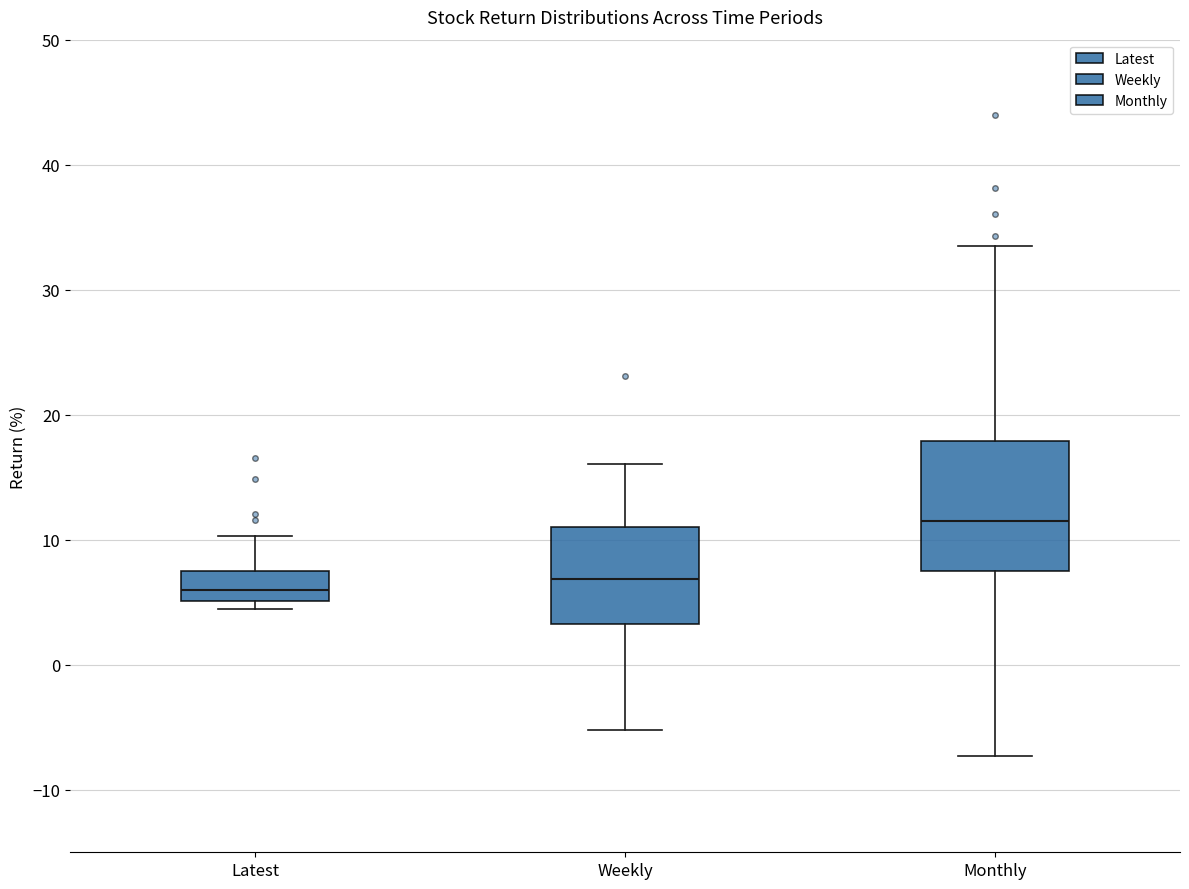

Reading left to right, read every box against the y-axis: the position of its median line, the range the box covers, and the ends of its whiskers. The values are not printed on the chart, so give them approximately, as read against the axis.

Latest: median 6, box 5 to 8, whiskers 4 to 10
Weekly: median 7, box 3 to 11, whiskers -5 to 16
Monthly: median 11, box 8 to 18, whiskers -7 to 34